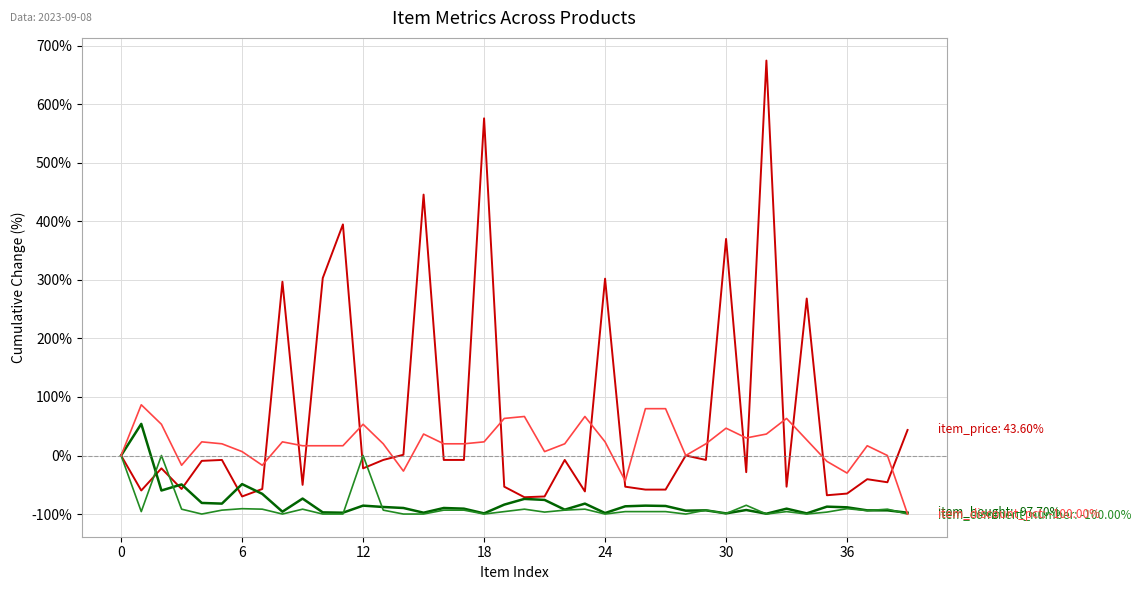

What is the minimum value shown in the chart?

-100.0